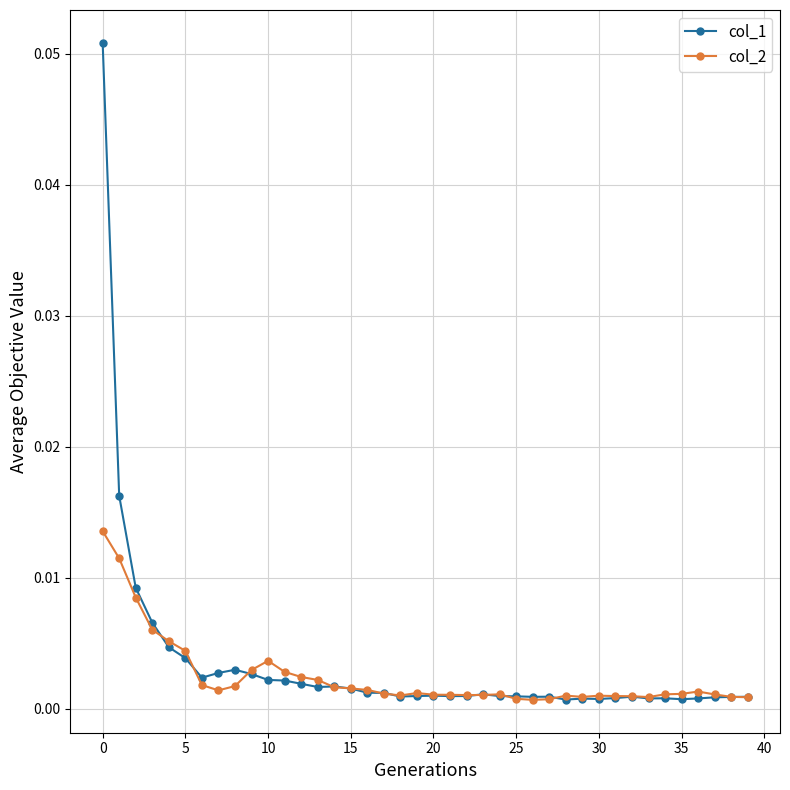

Does the chart have visible grid lines?

Yes